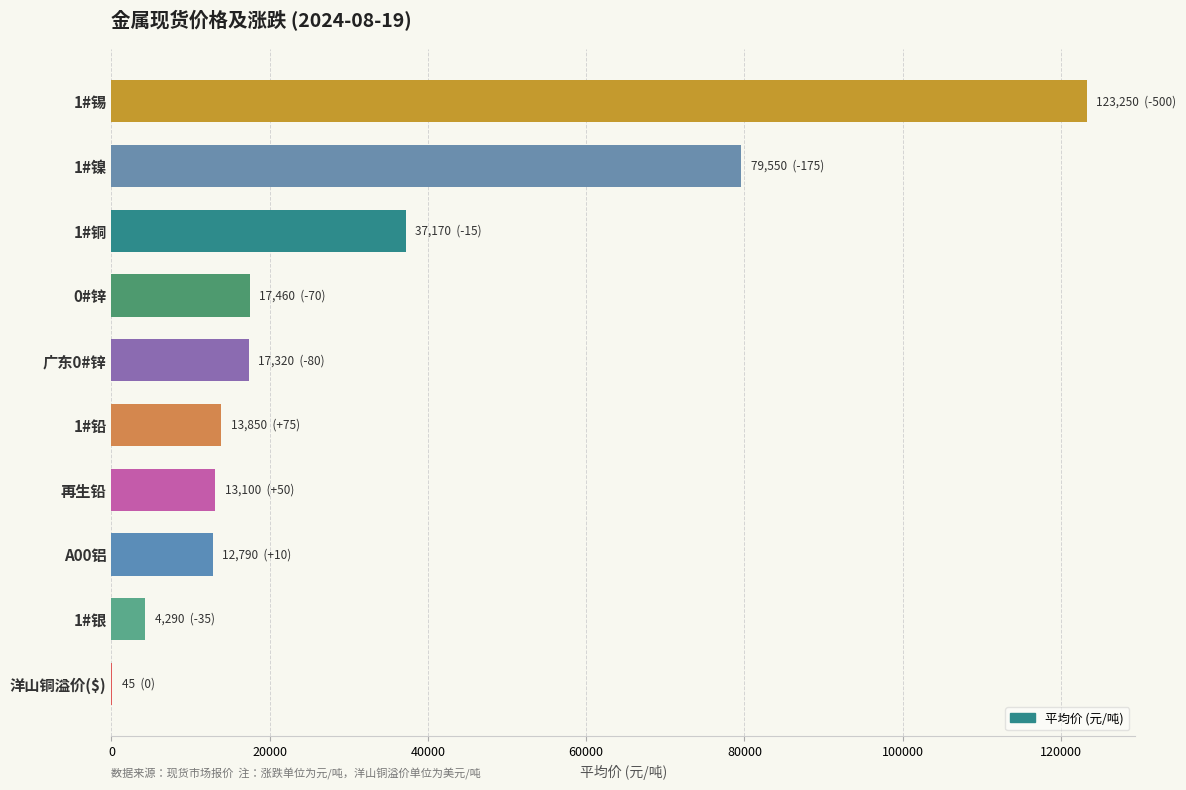

Is it true that the value at 1#锡 is 73241?

False